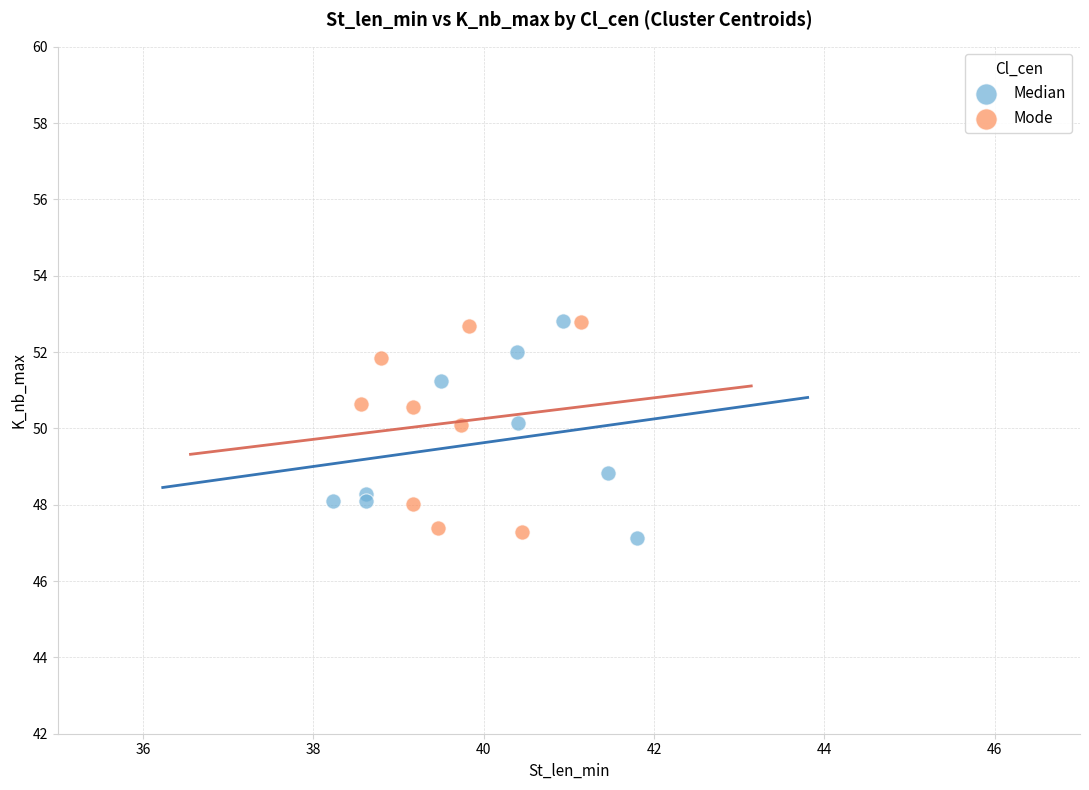

What are all the series names shown in the legend?

Median, Mode